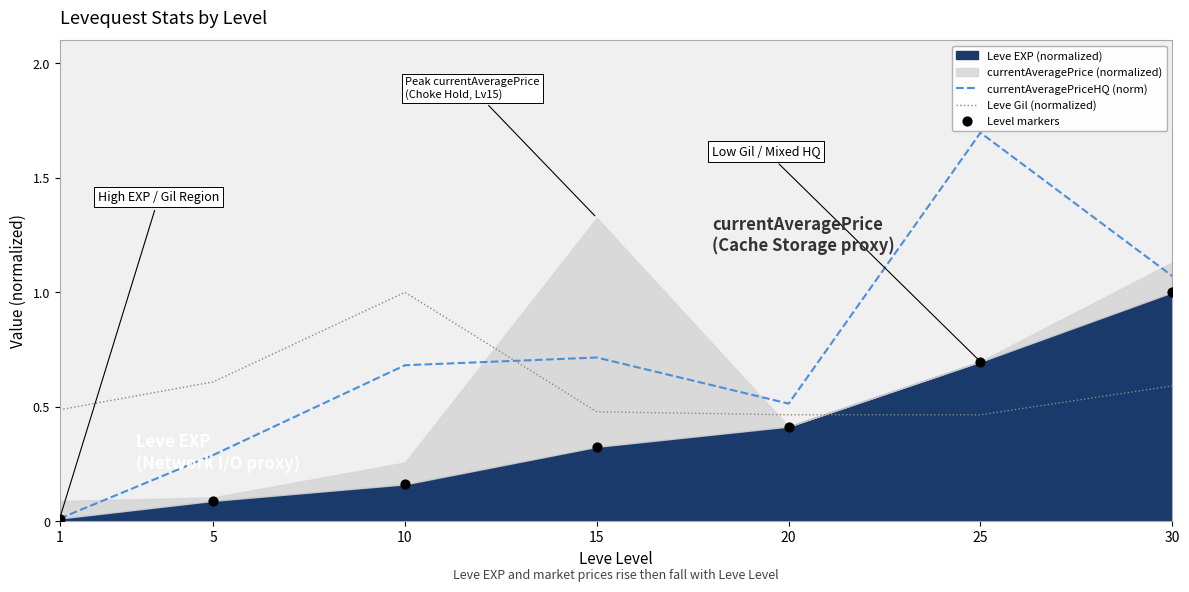

At which category is the sum across all series the highest?

25